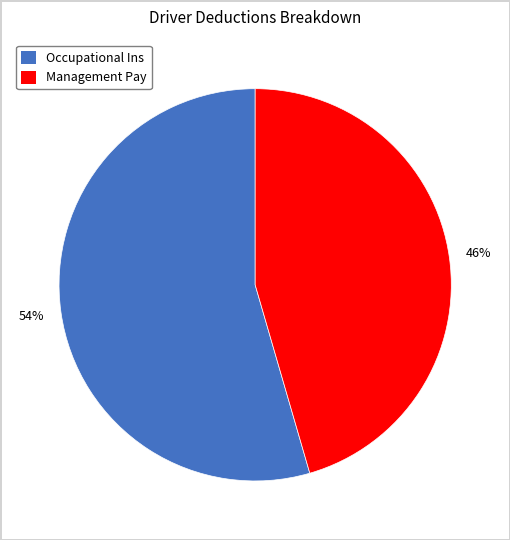

Which slice represents more than half of the pie?

Occupational Ins